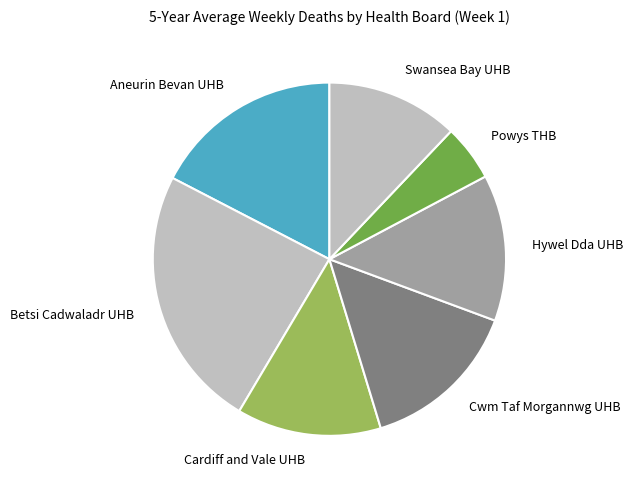

Is it true that Cardiff and Vale UHB is 13% of the pie?

True